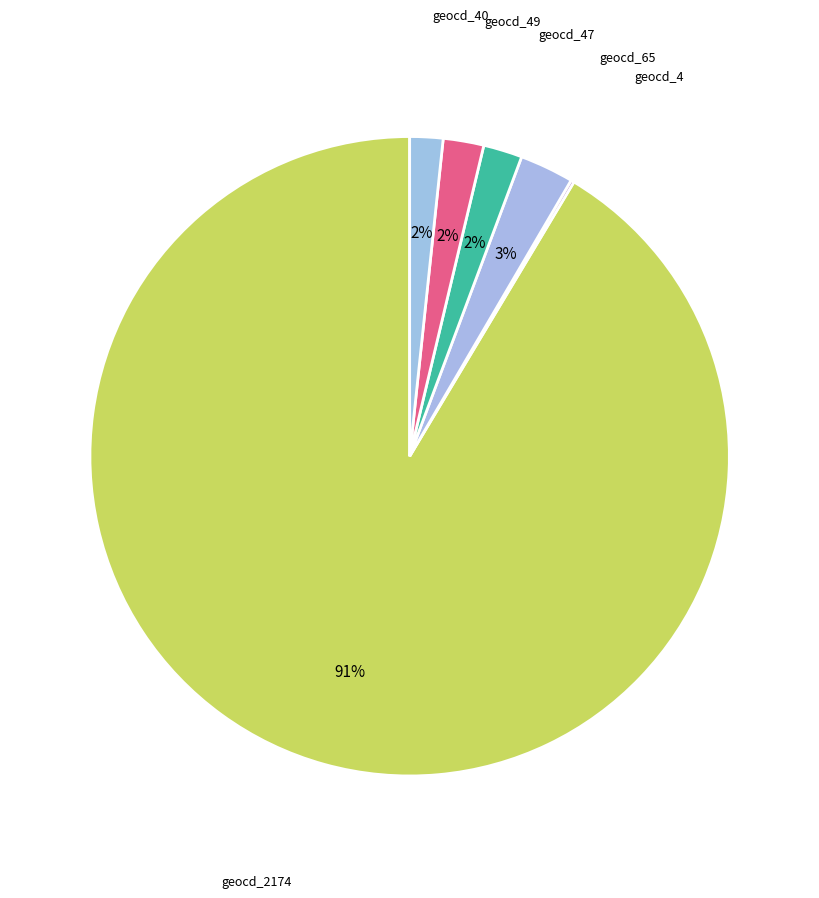

Is there a majority slice in this chart?

Yes